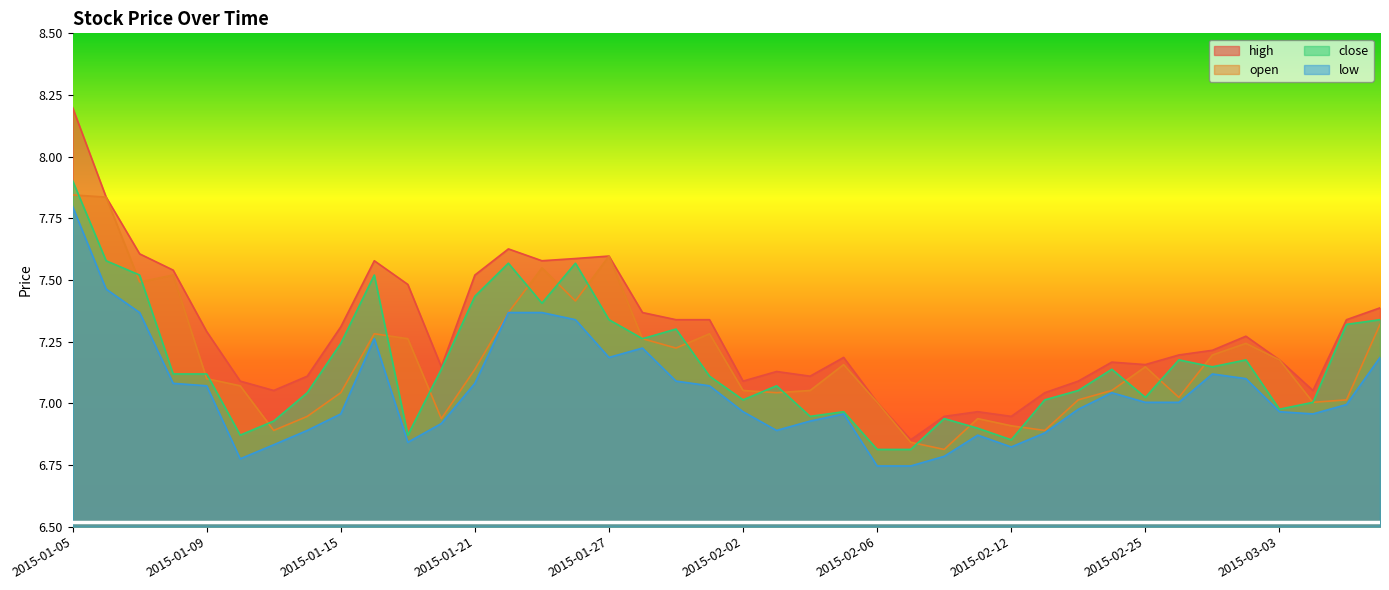

What is the label of the 26th point from the right?

2015-01-23